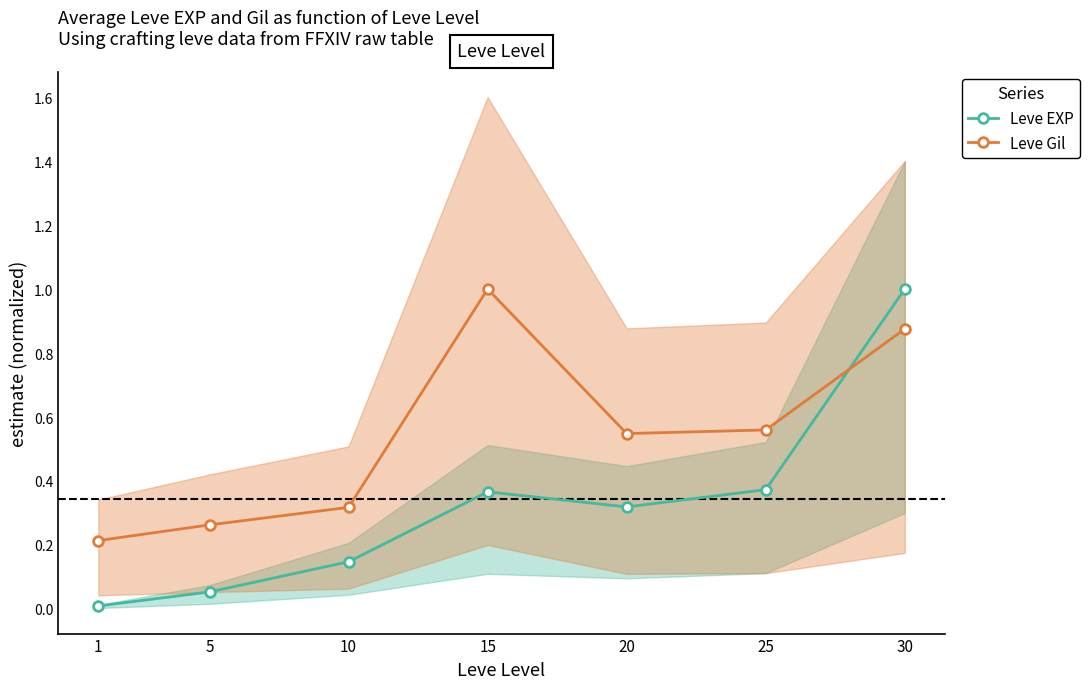

Is this an area chart (filled region under the line)?

No